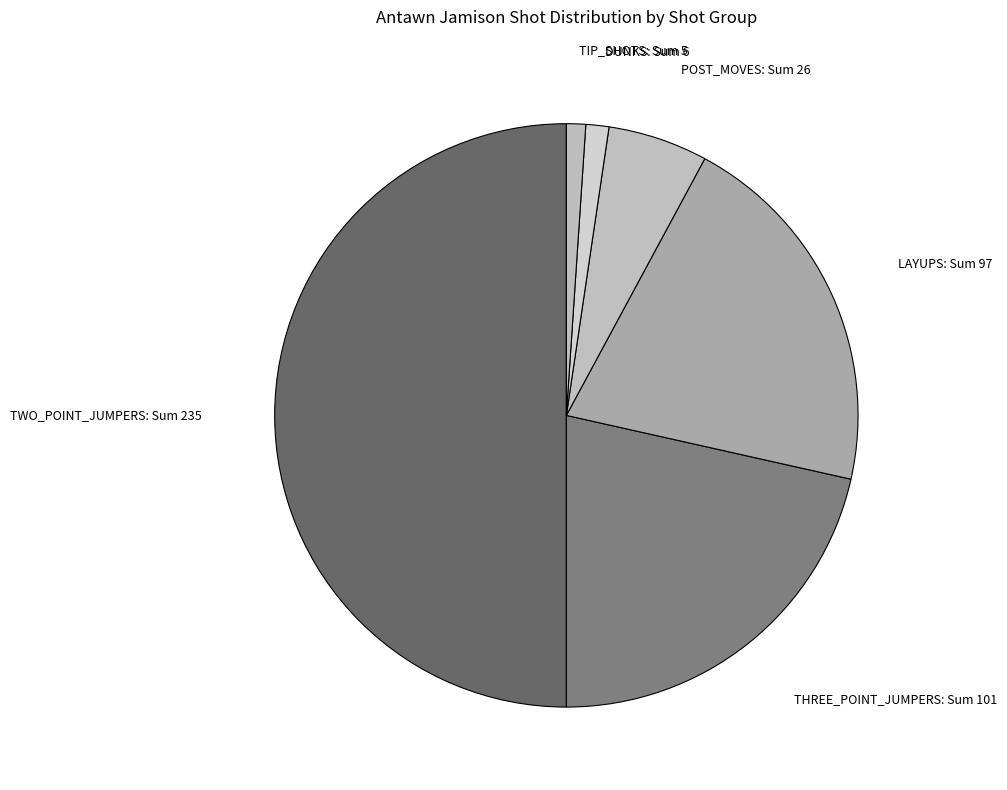

Is it true that POST_MOVES: Sum 26 is 19% of the pie?

False